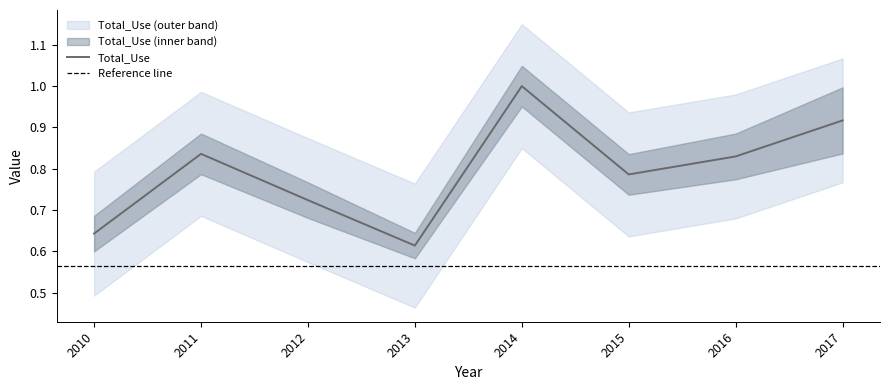

Count the values in the range 0 to 1.

8